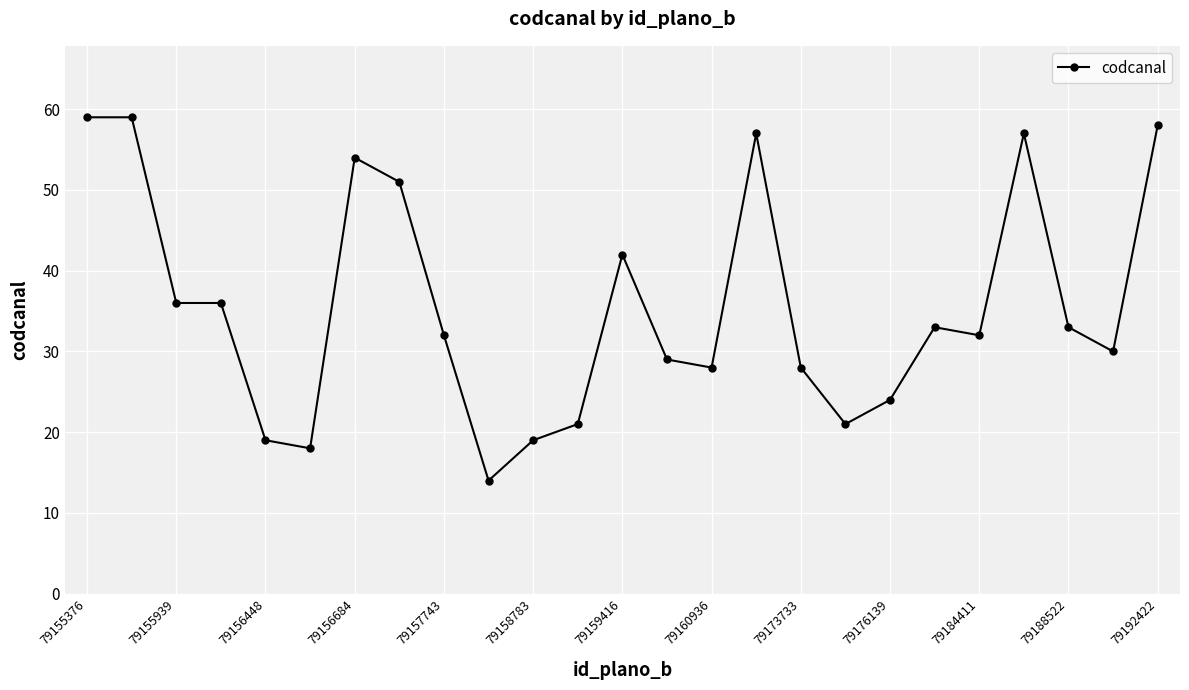

True or false: the data has more than 1 interior local peaks.

True